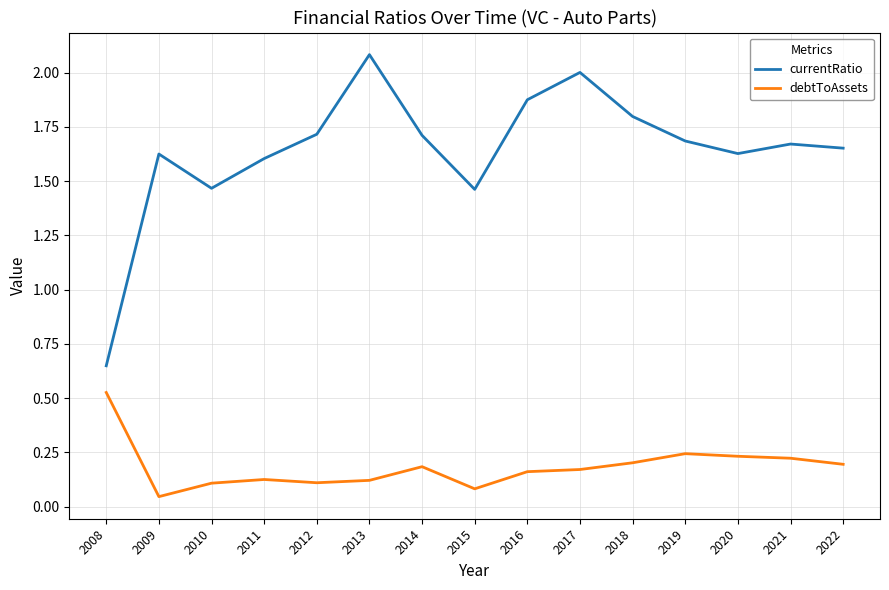

What is the total value across all series at 2016?

2.0